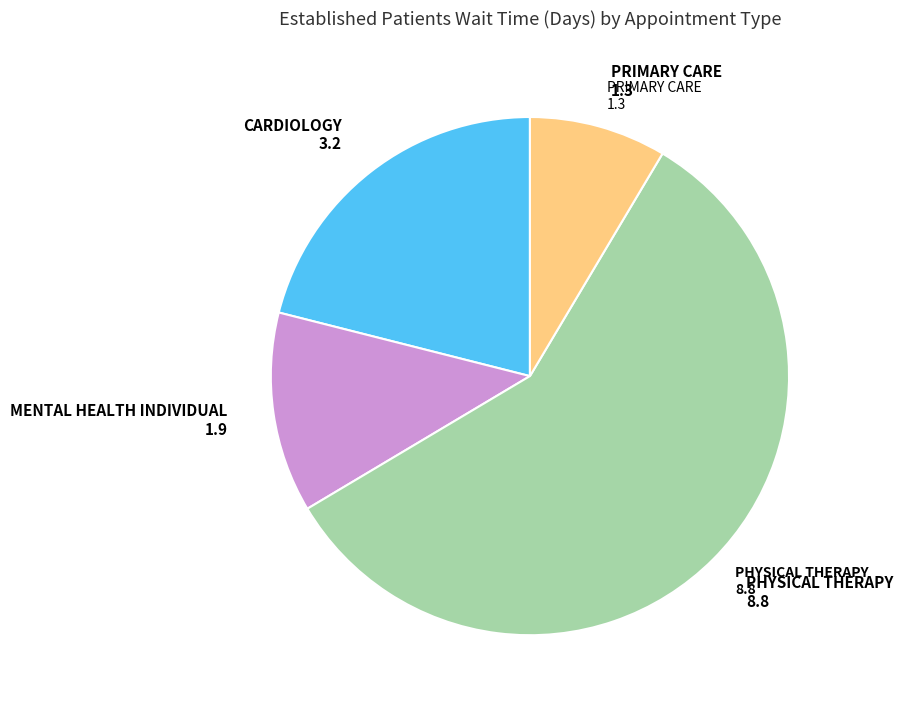

Which category has the smallest portion of the pie?

PRIMARY CARE